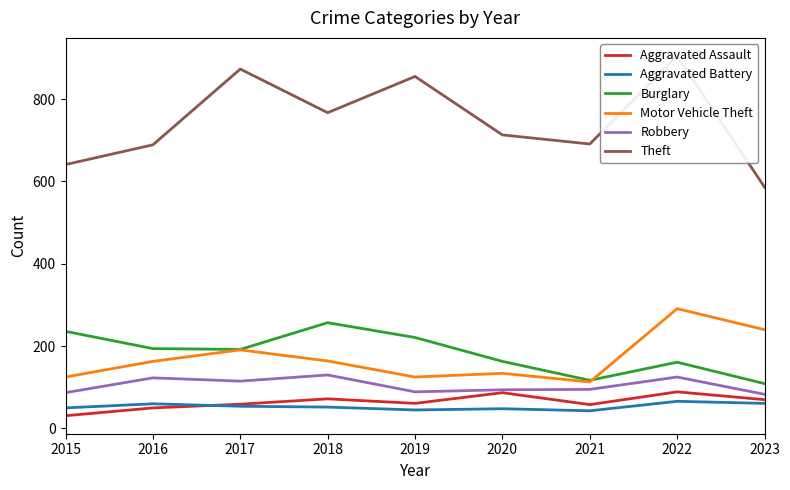

True or false: Aggravated Battery and Theft intersect in this chart.

False